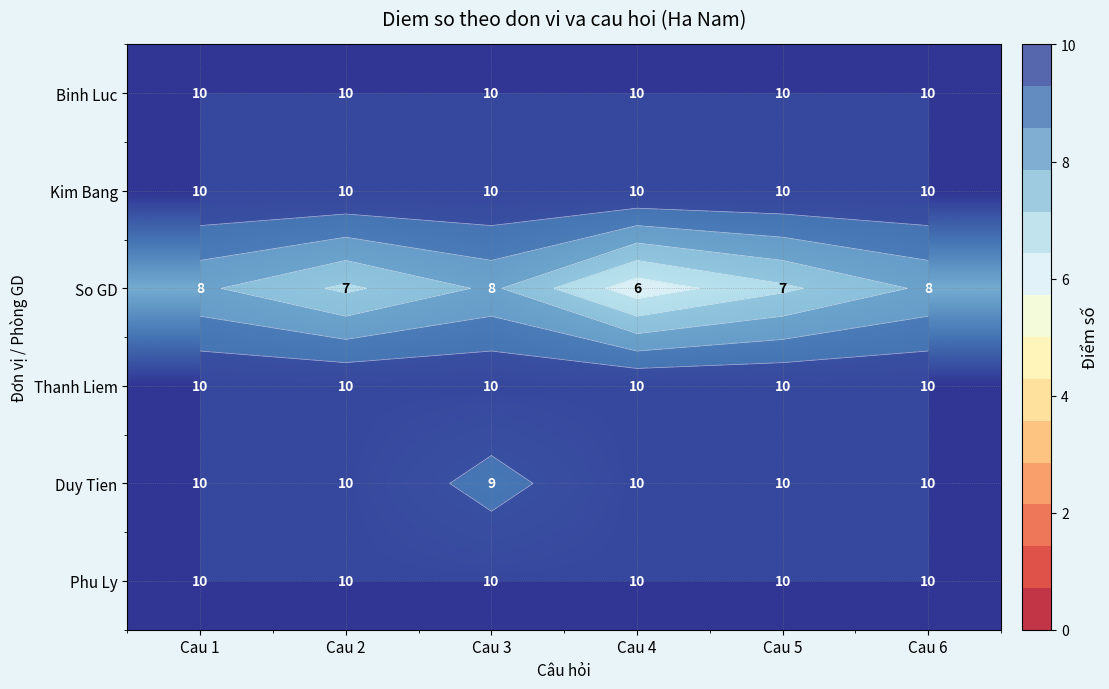

Is it true that Duy Tien equals 15 at Cau 4?

False